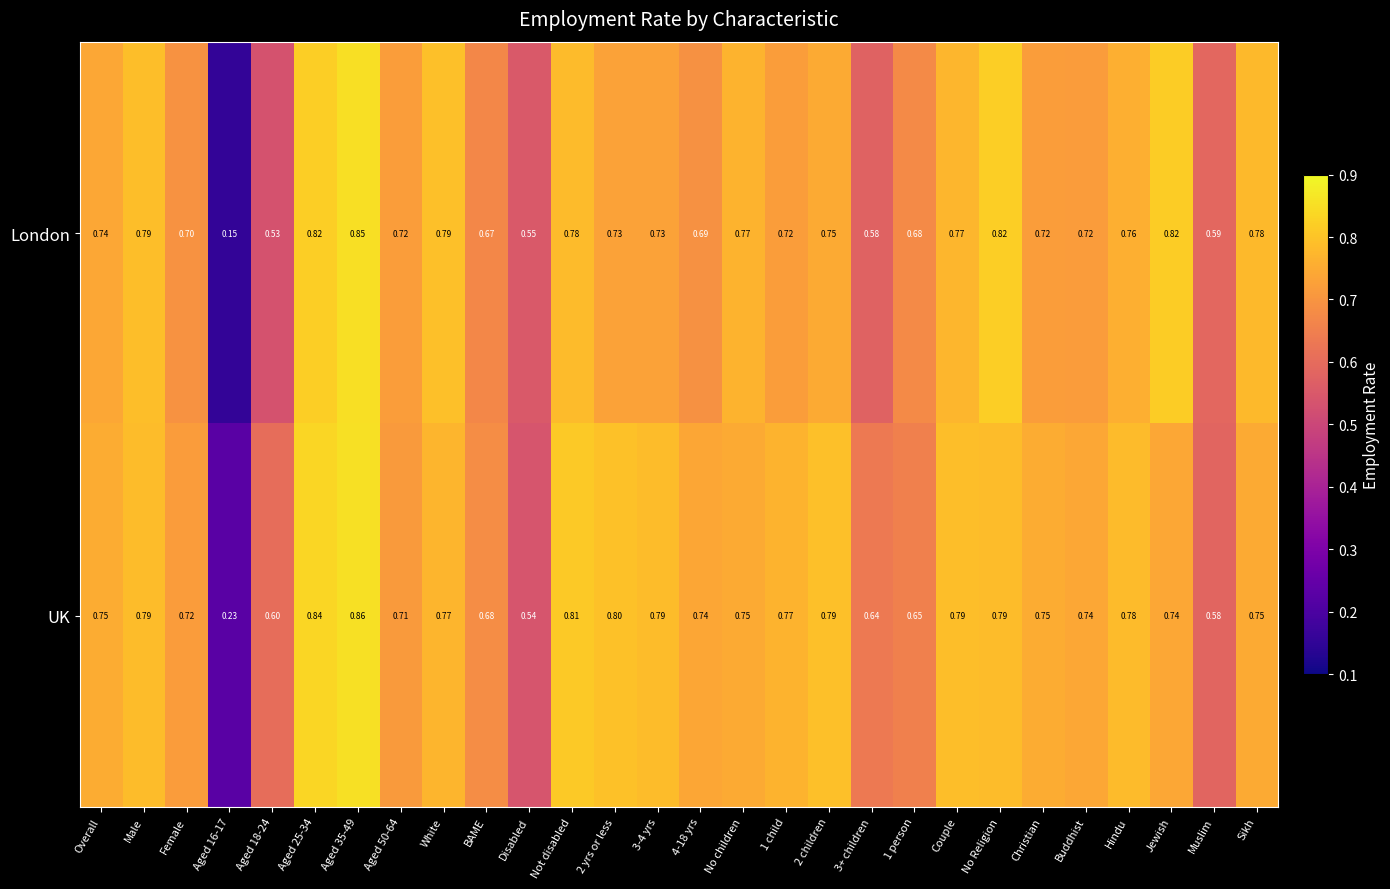

List the series in order of their peak value, highest first.

UK, London